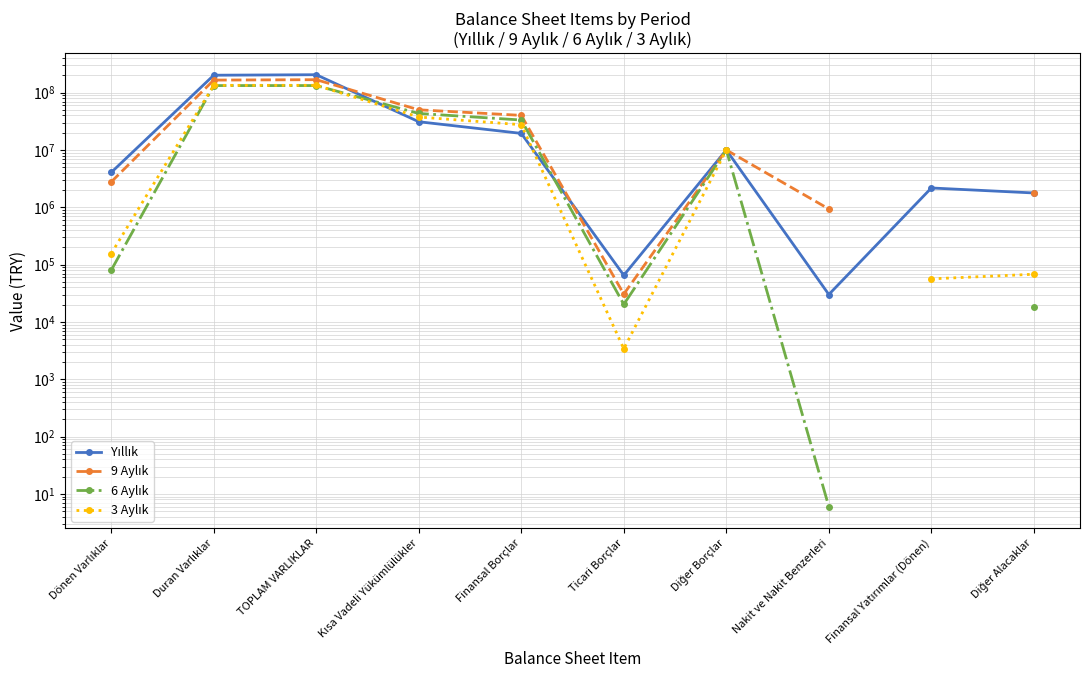

Is it true that 6 Aylık equals 43376631.0 at Kısa Vadeli Yükümlülükler?

True